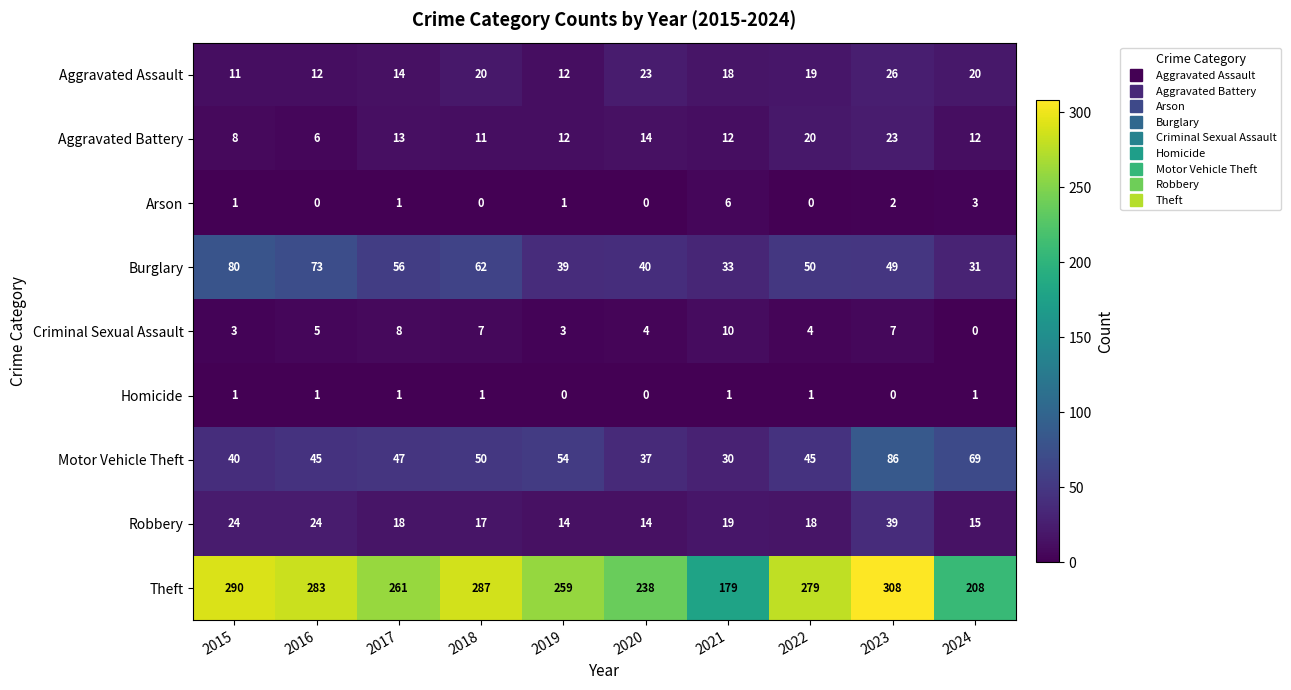

The value of Theft at 2020 is 105. True or false?

False